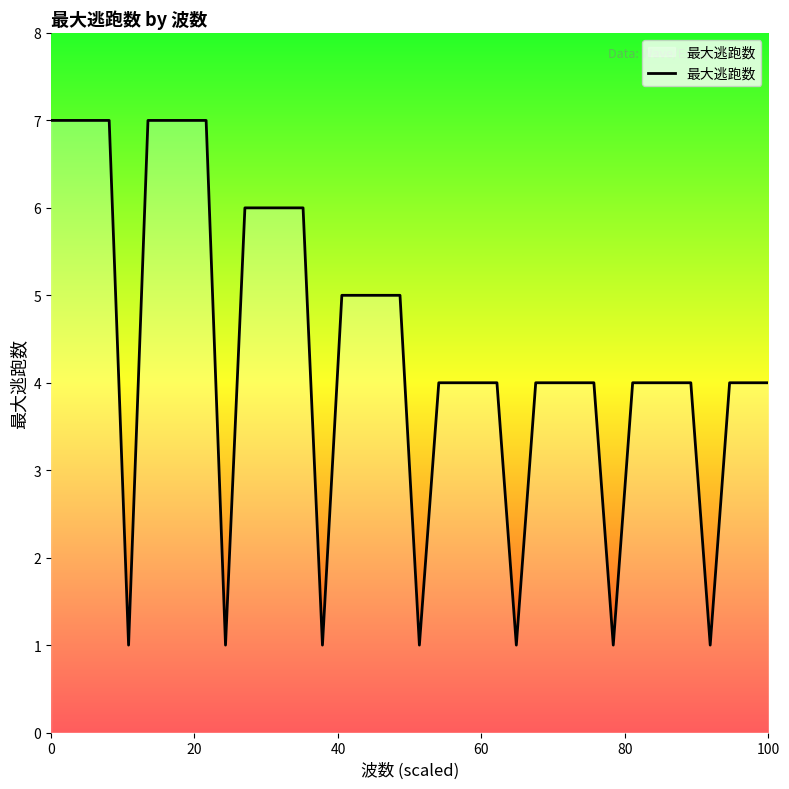

What is the difference between the maximum and minimum values?

6